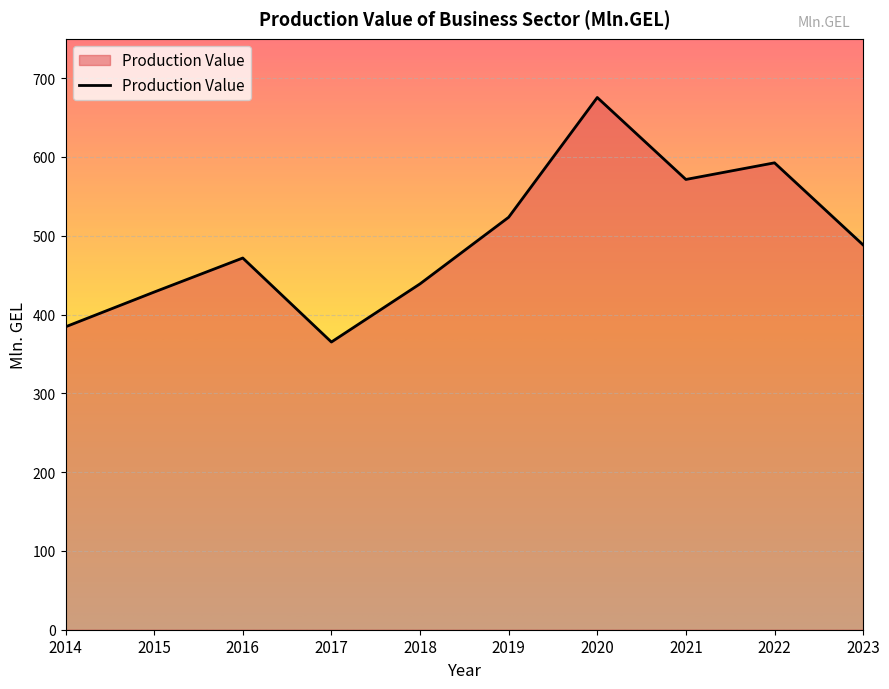

What is the difference between the maximum and second lowest values?

291.0